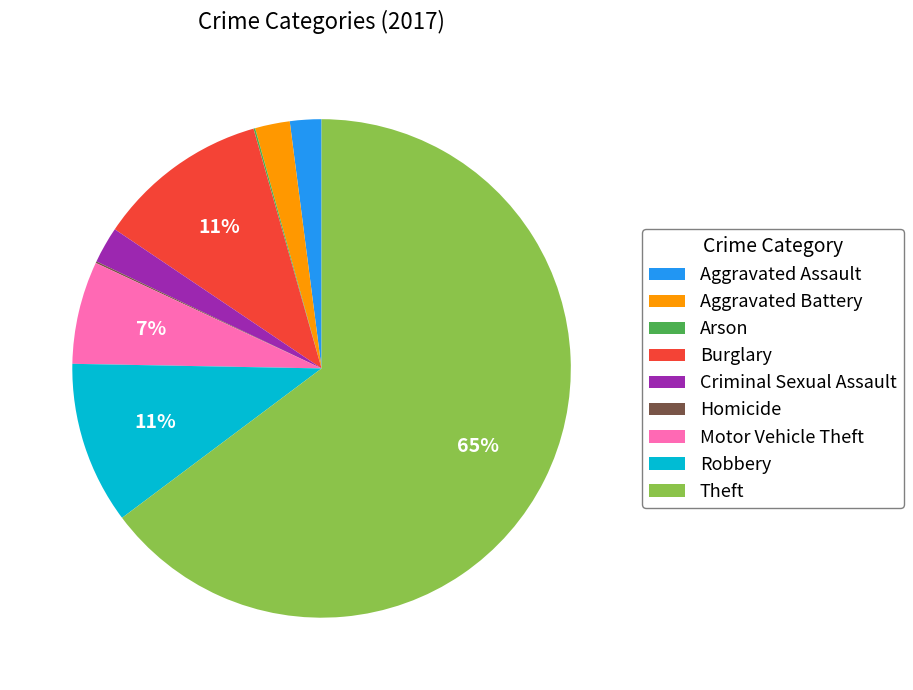

To the nearest percent, what is the difference between the largest and smallest slice percentages?

65%